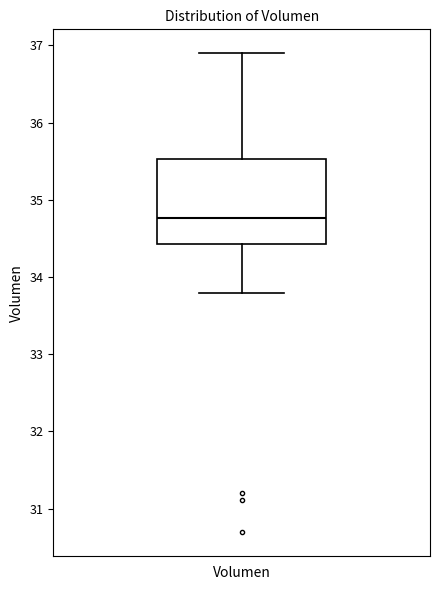

Transcribe this box plot: give where the median line is, the range the box spans, and where the two whiskers end, as read against the y-axis. The values are not printed on the chart, so give them approximately, as read against the axis.

median 34.8, box 34.4 to 35.5, whiskers 33.8 to 36.9